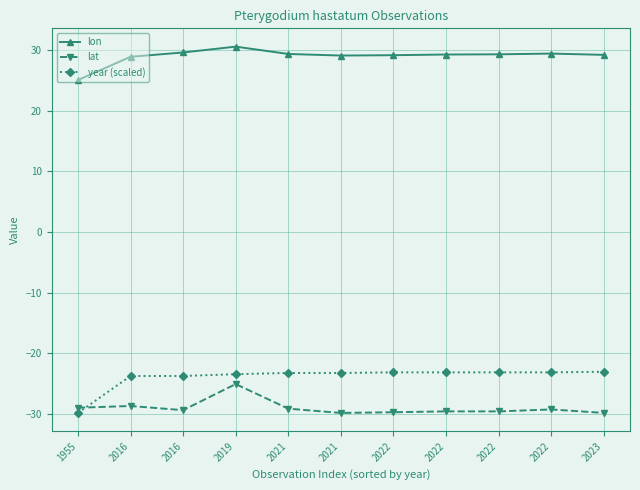

True or false: year (scaled) has a value of -31.7 at 2016.

False